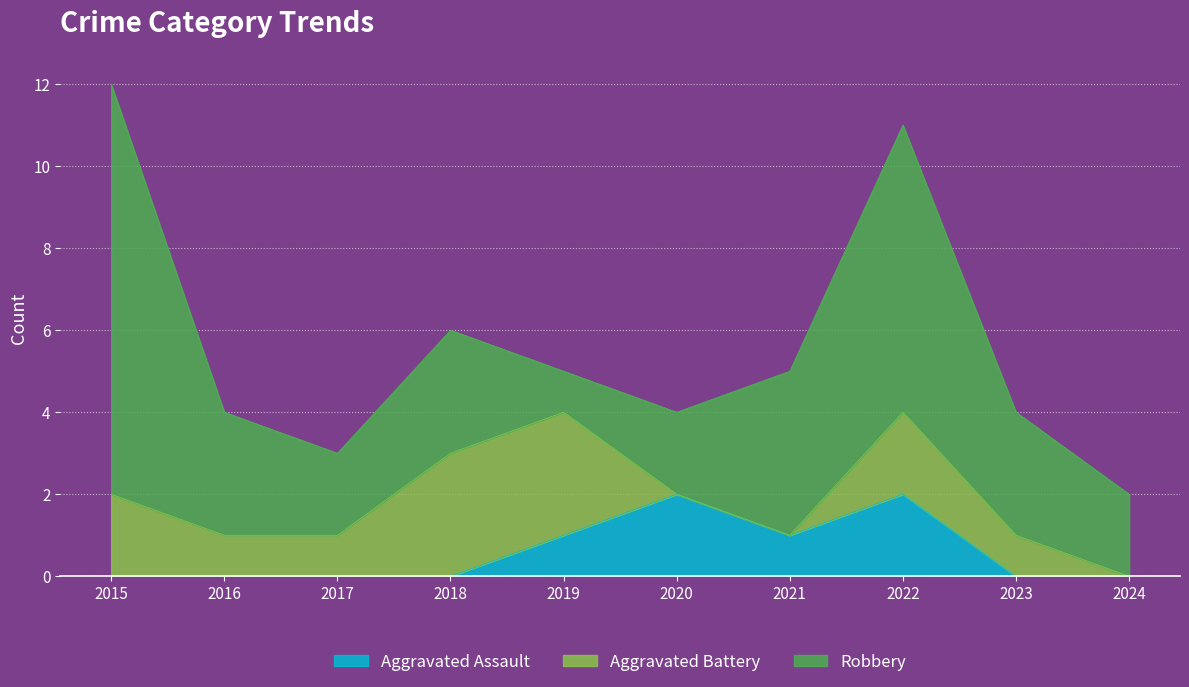

How many values in the Aggravated Assault series exceed 0?

4